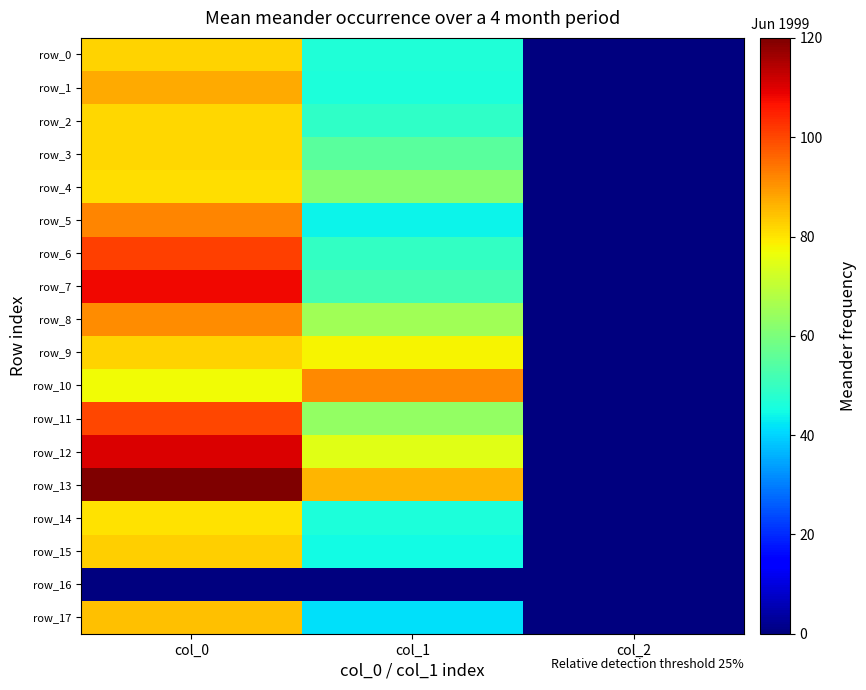

Where does the row_14 series first go above 45?

col_0